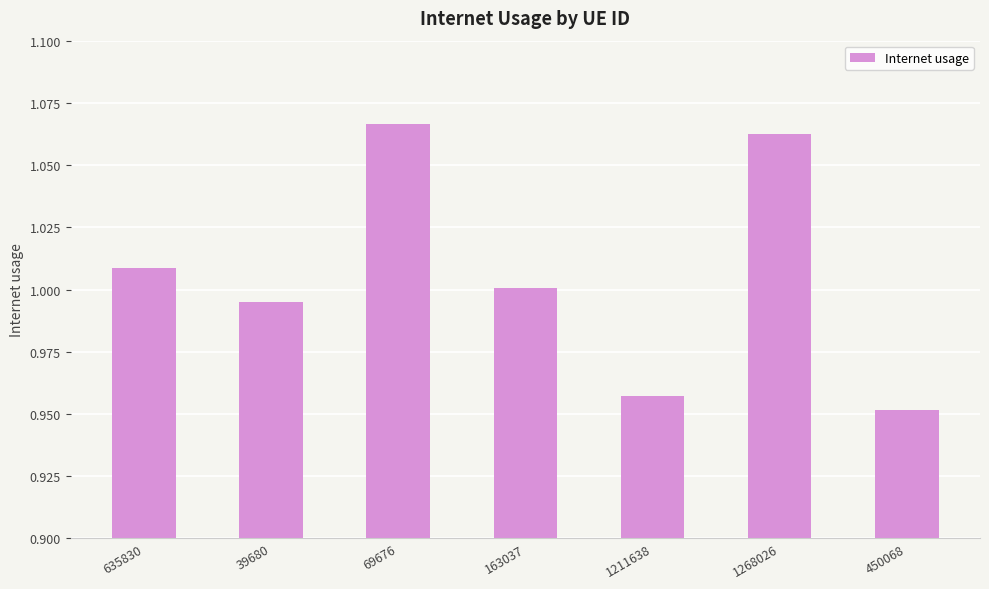

Rank the categories by value from highest to lowest.

69676, 1268026, 635830, 163037, 39680, 1211638, 450068